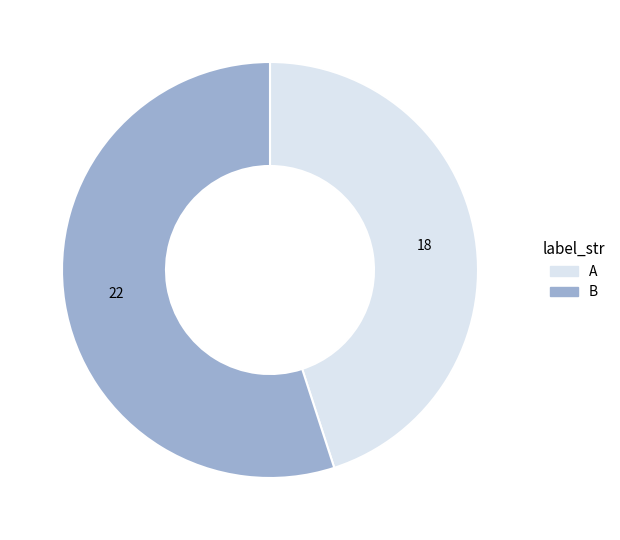

What is the largest slice in the pie chart?

B